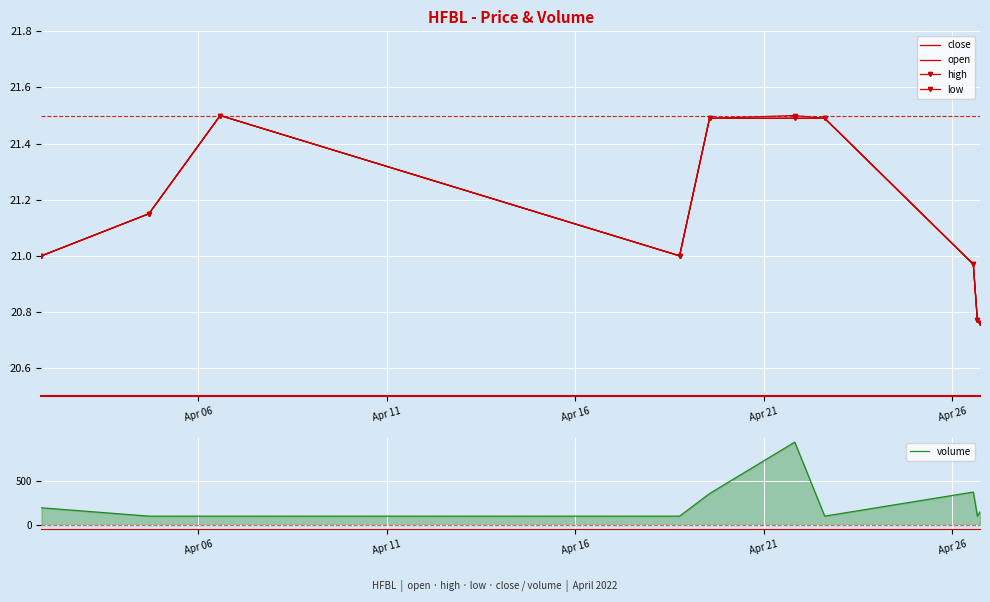

How many distinct data groups are displayed?

5